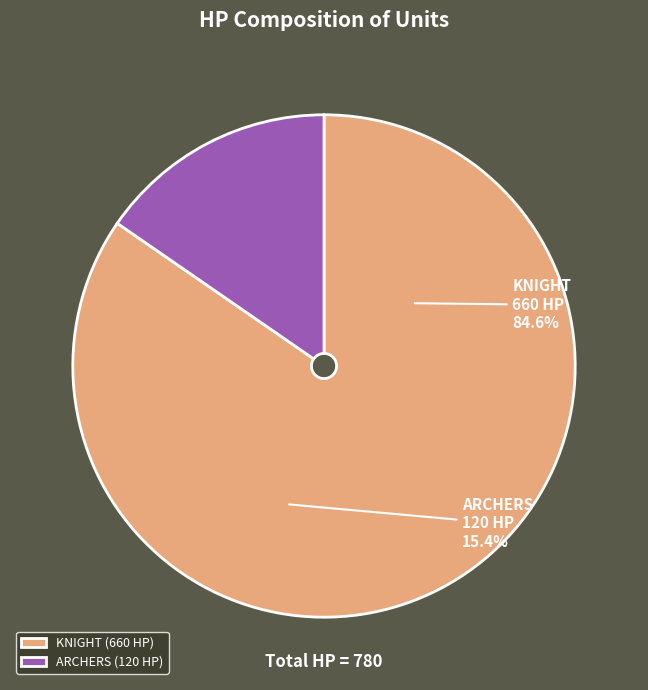

To the nearest percent, what percentage of the pie is KNIGHT?

85%